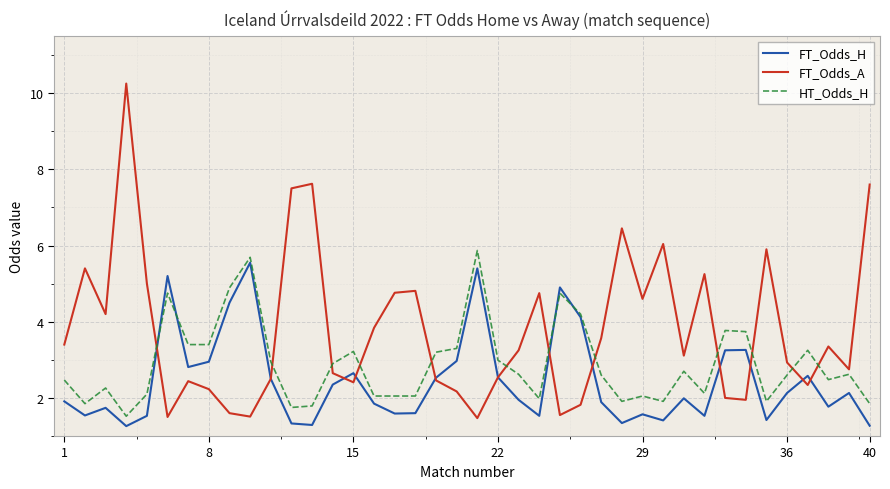

Which series ends up on top after the final intersection of FT_Odds_H and HT_Odds_H?

HT_Odds_H